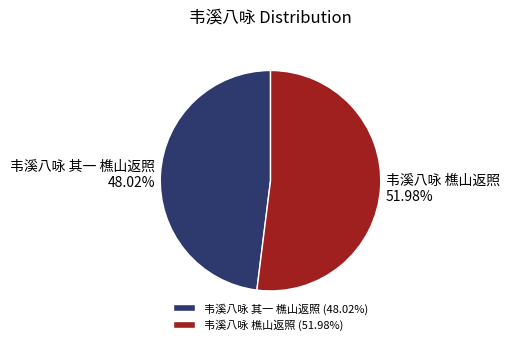

What percentage do 韦溪八咏 其一 樵山返照 and 韦溪八咏 樵山返照 together represent?

100.0%